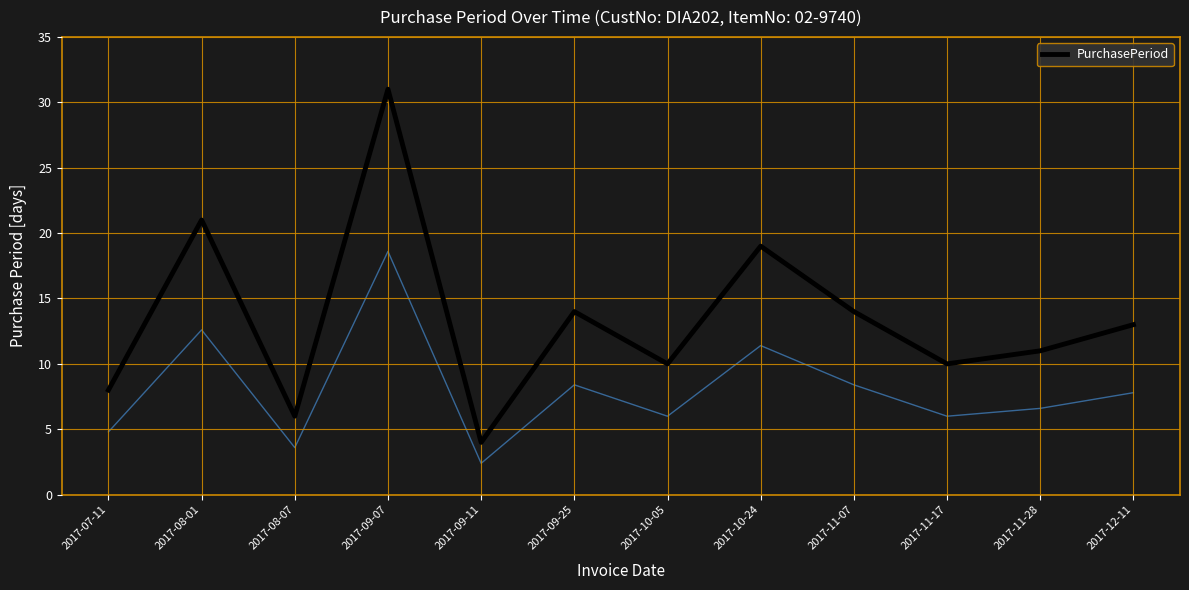

At which label does the data first exceed 13?

2017-08-01